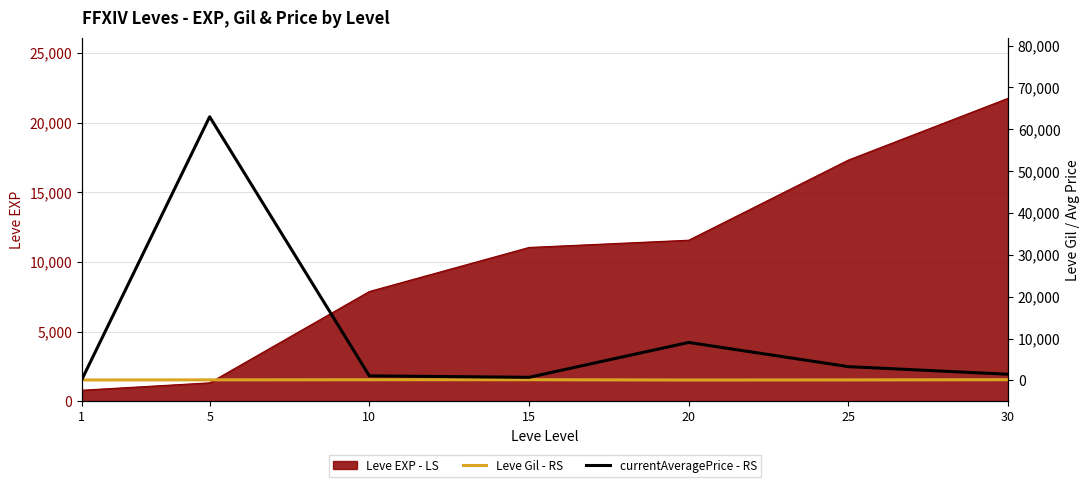

True or false: currentAveragePrice - RS and Leve Gil - RS cross at least once.

False